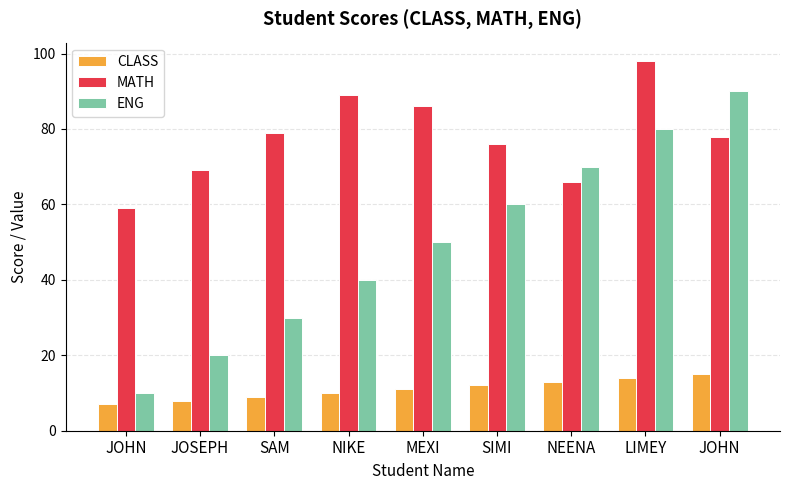

How many data points in CLASS are less than 11?

4